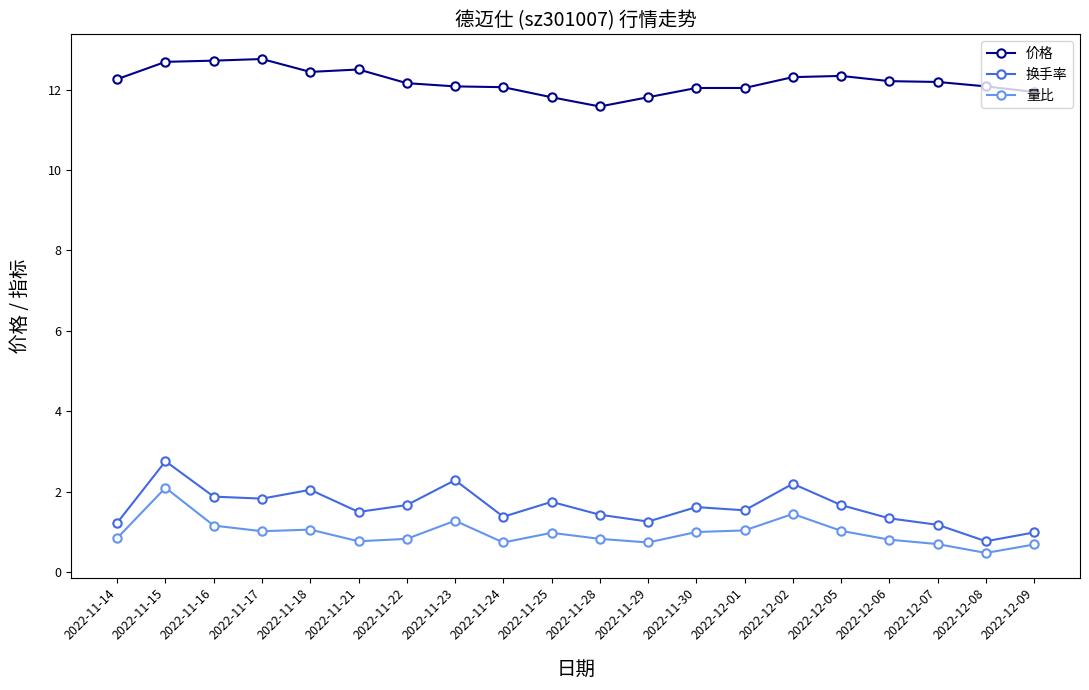

Which series has the largest total across all categories?

价格